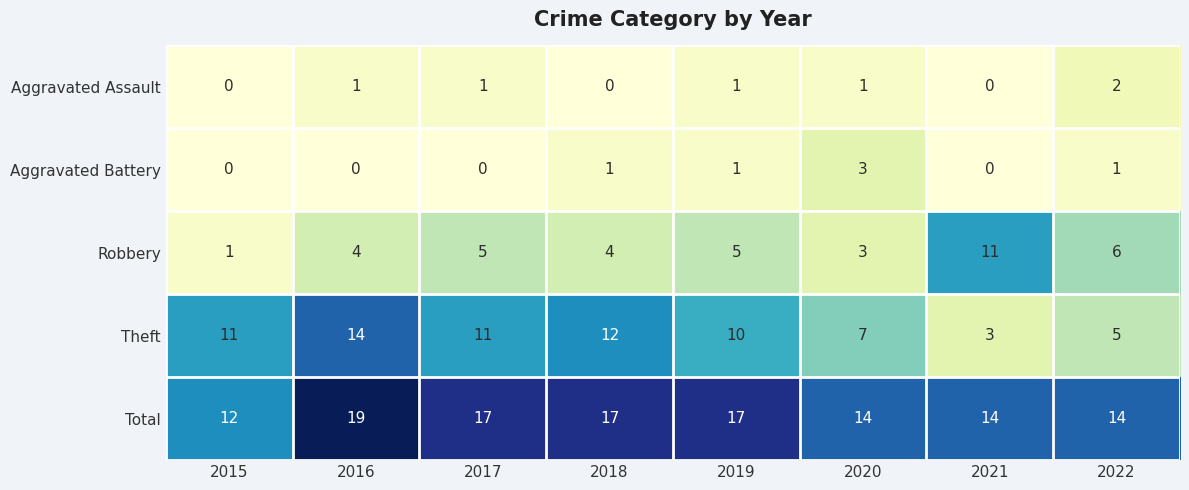

What is the difference between the maximum and second lowest values in the Aggravated Battery series?

3